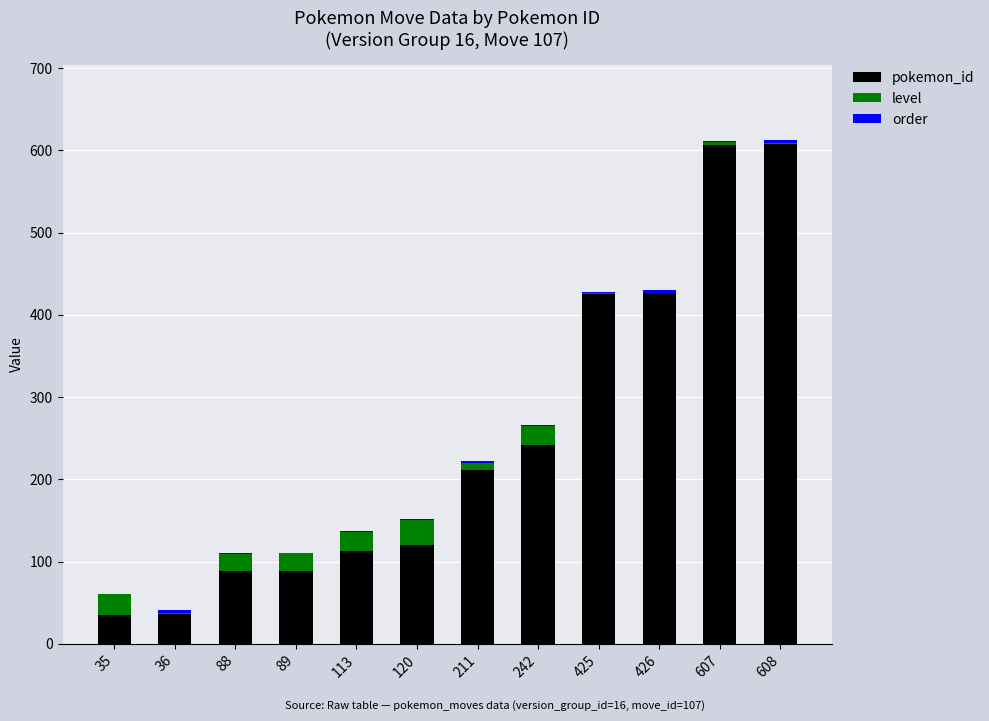

The value of pokemon_id at 113 is 113. True or false?

True